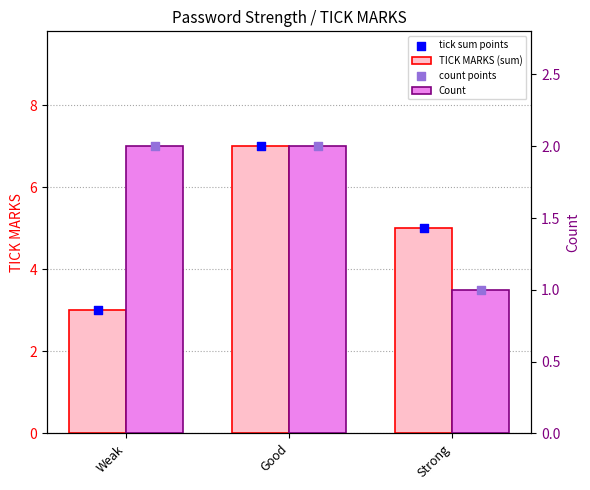

Is the value of tick sum points at Good greater than the value of count points at Weak?

Yes